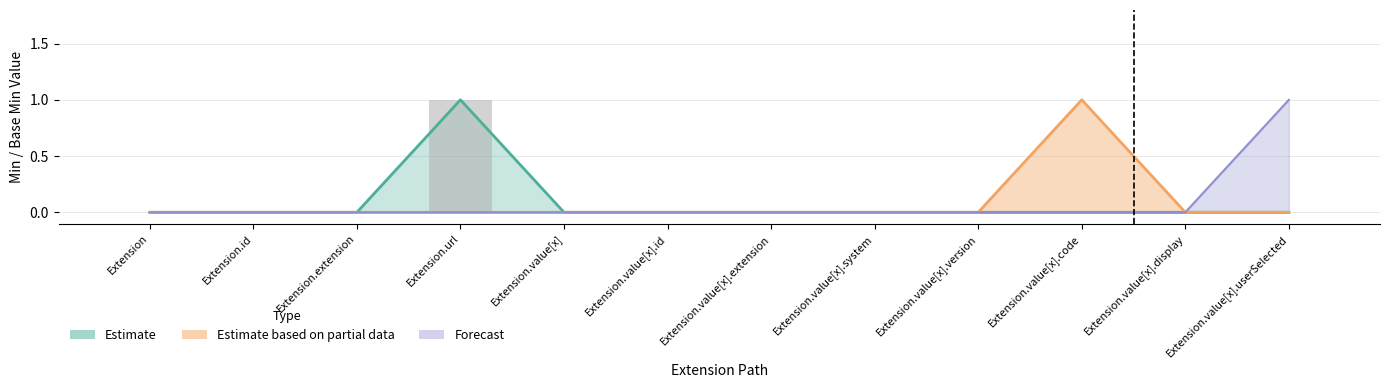

What is the label of the 5th bar from the right?

Extension.value[x].system